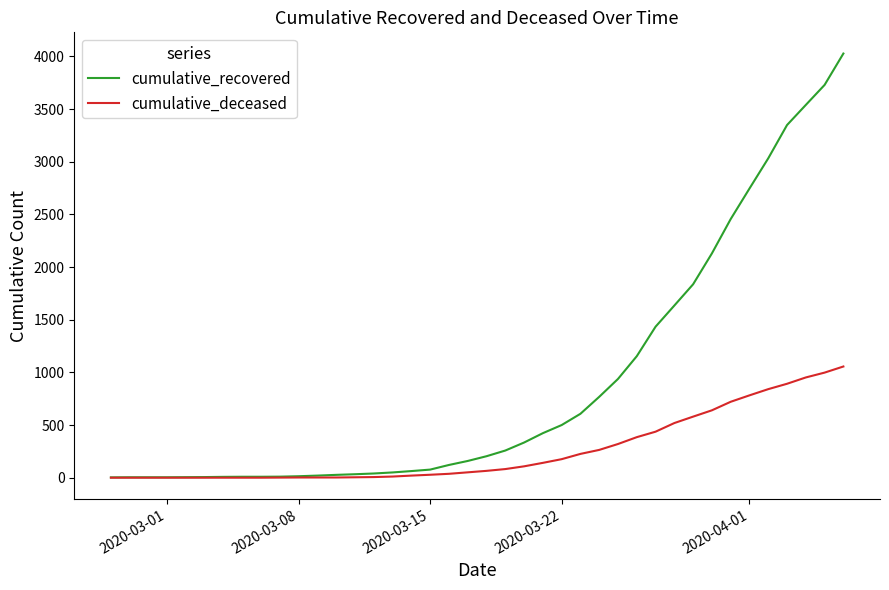

Rank the series by their average value, from lowest to highest.

cumulative_deceased, cumulative_recovered